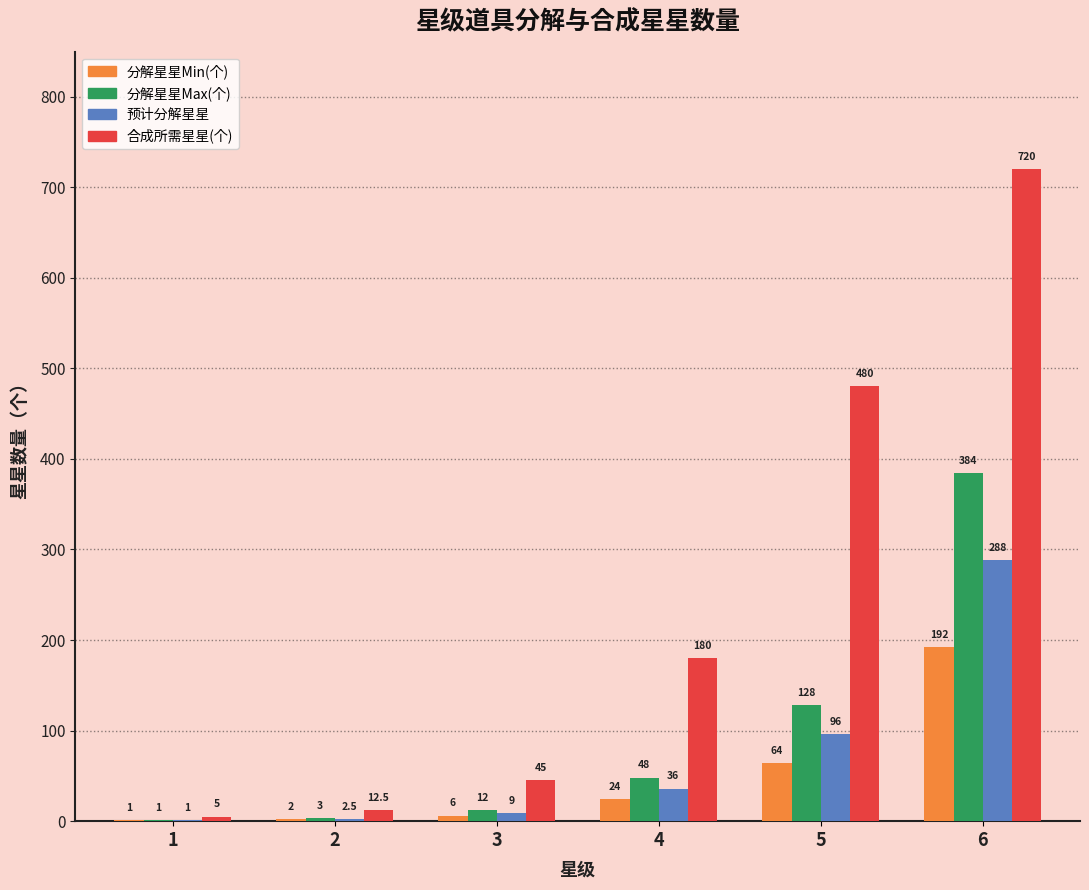

Count the number of data series in this chart.

4